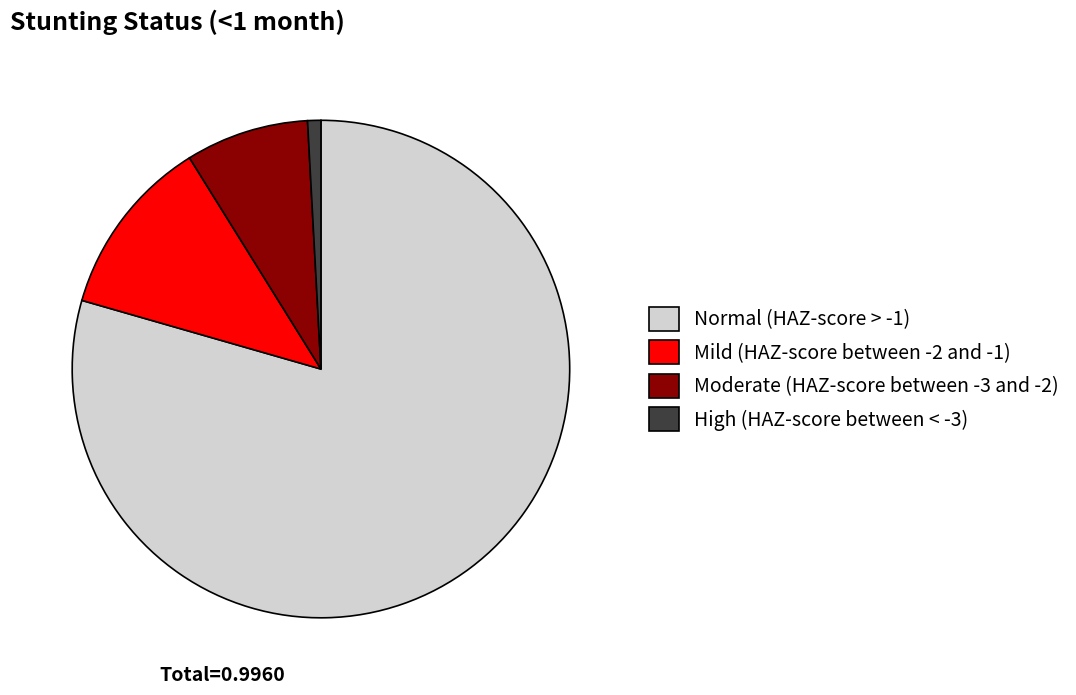

Count the number of slices in the pie.

4